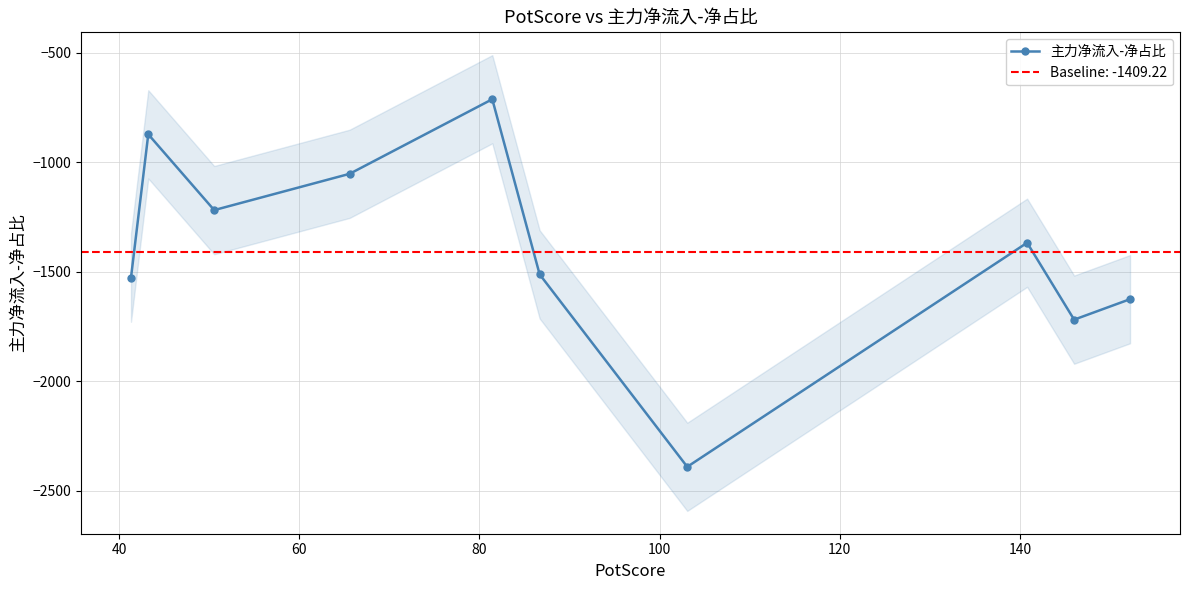

In 主力净流入-净占比, how many points are lower than both neighbors (excluding endpoints)?

3